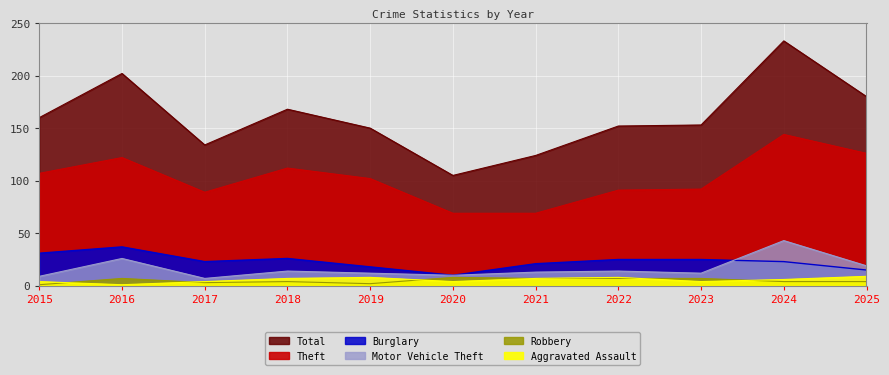

Which series has the widest spread of values?

Total